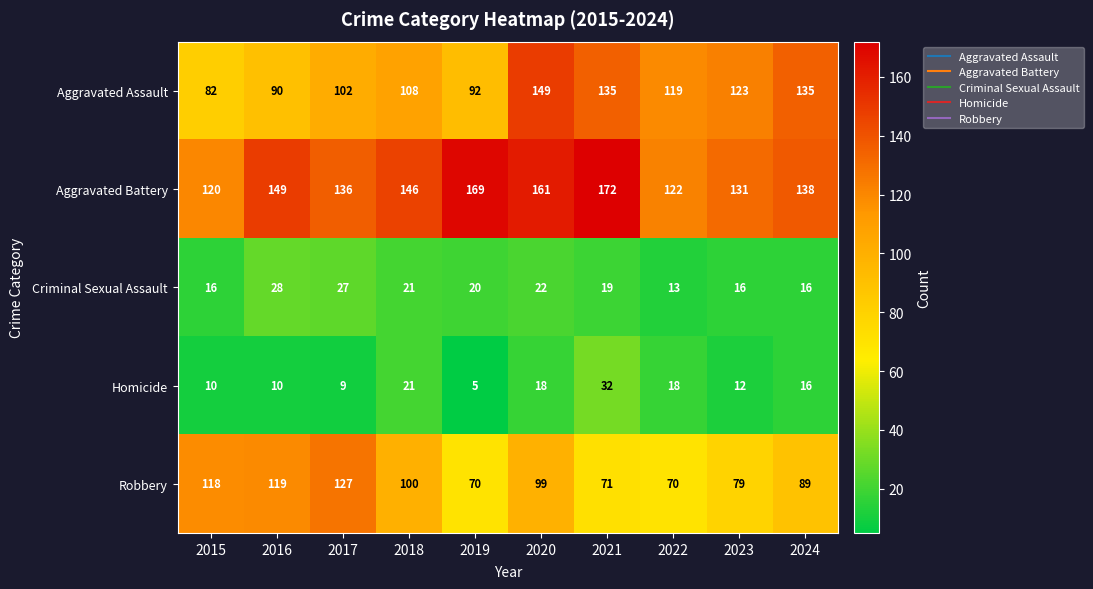

What is the smallest value displayed?

5